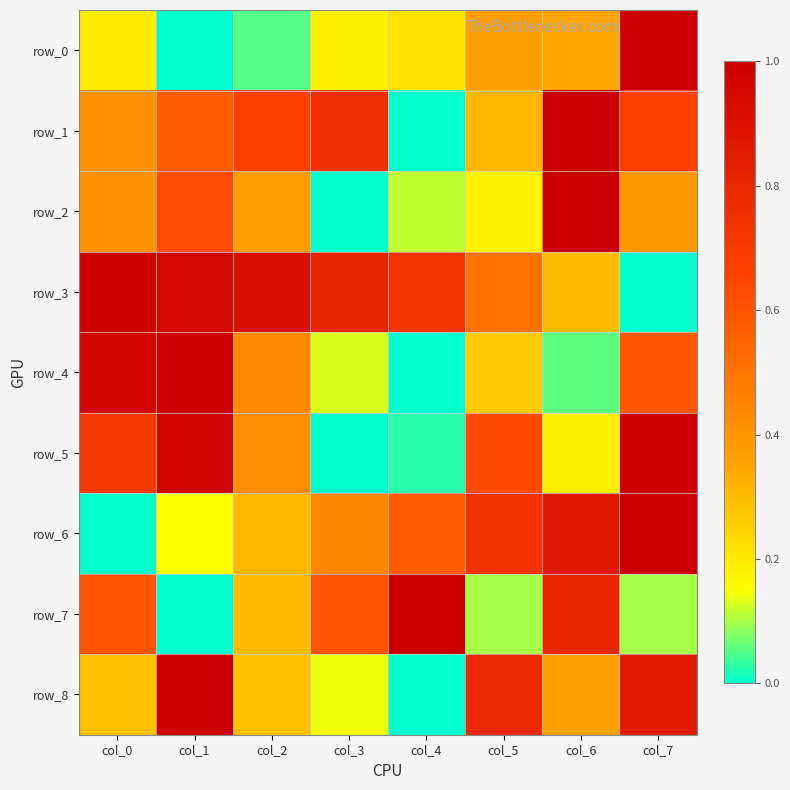

Which series has the largest total across all categories?

row_3